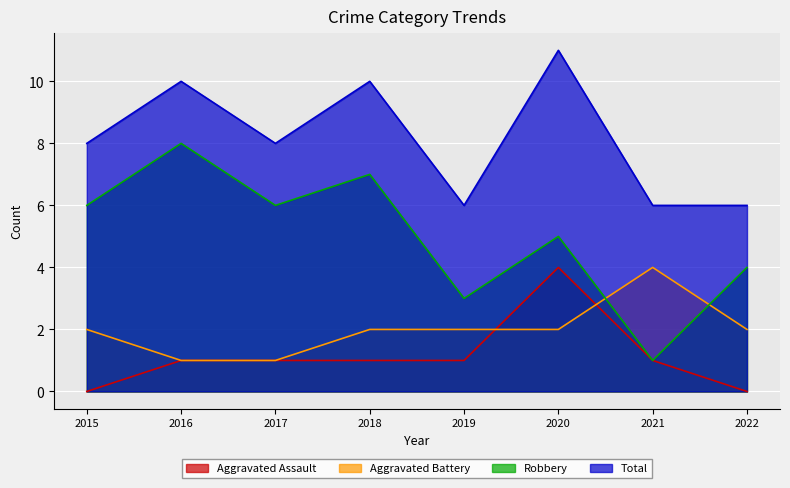

True or false: Aggravated Battery has a value of 4 at 2021.

True